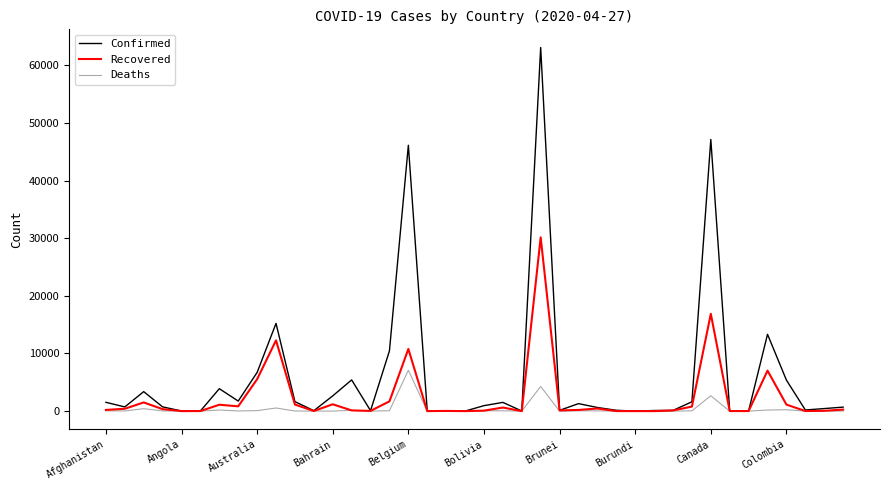

Rank the series by their maximum value, from highest to lowest.

Confirmed, Recovered, Deaths